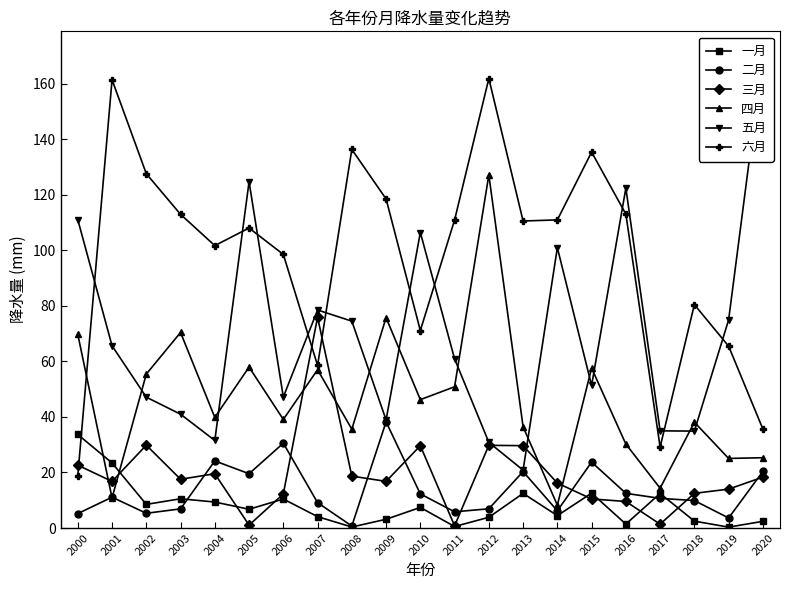

What are all the series names shown in the legend?

一月, 二月, 三月, 四月, 五月, 六月